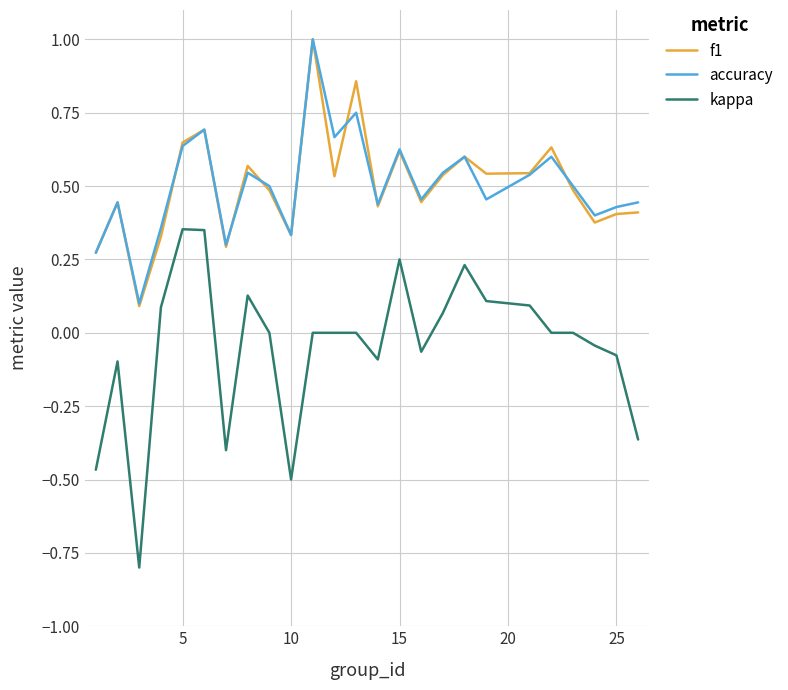

True or false: accuracy and kappa intersect in this chart.

False